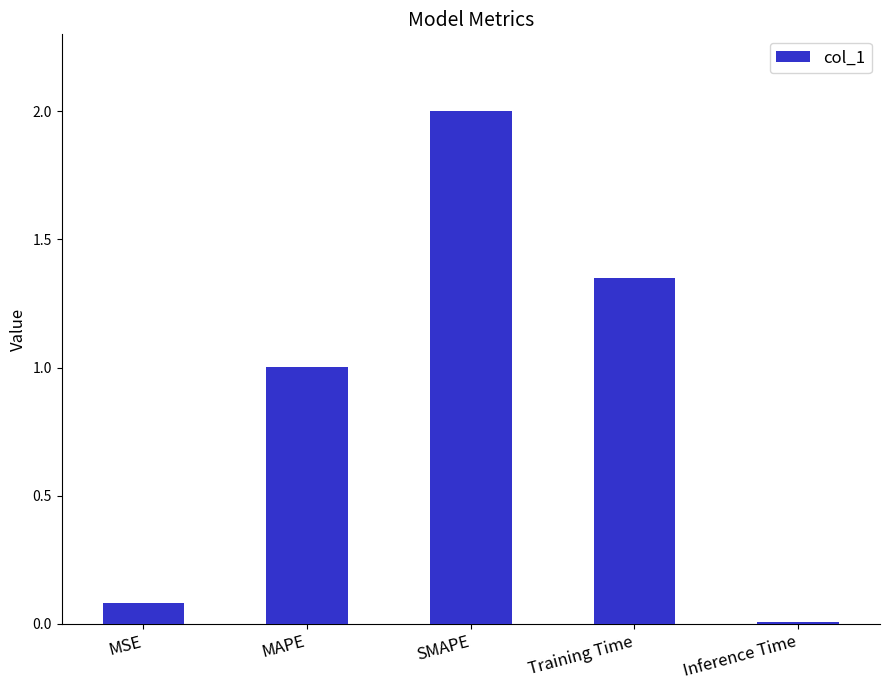

What is the difference between the values at MSE and MAPE?

0.9